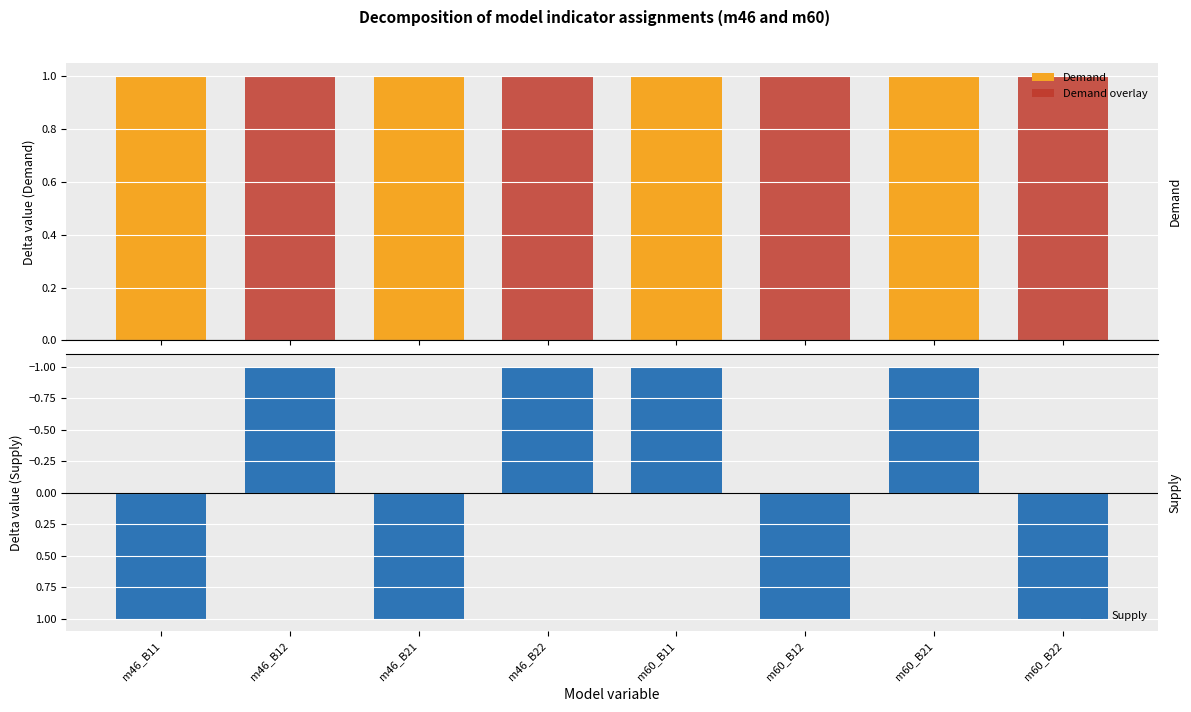

What position from the left is m60_B11?

5